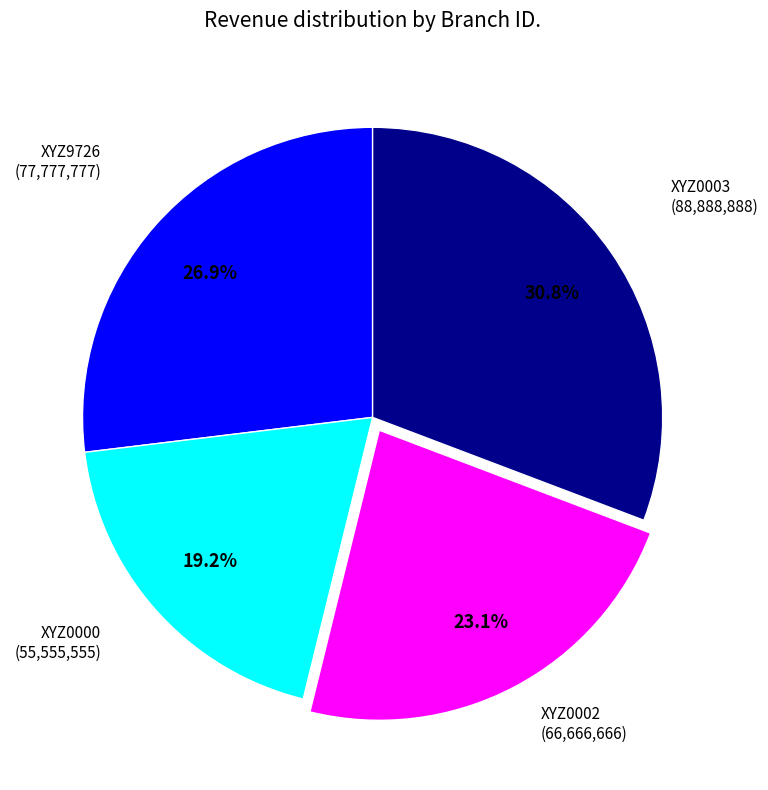

How many segments does this pie chart have?

4